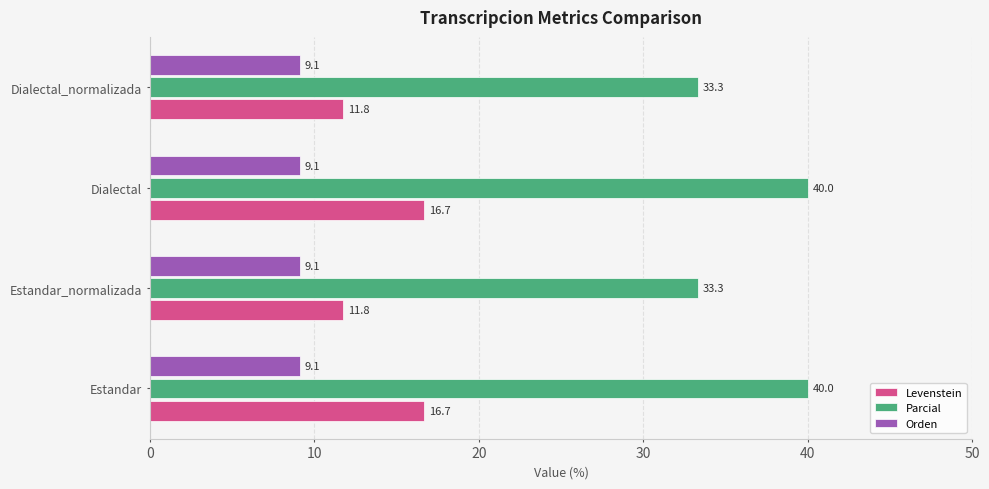

Which series has the largest range (max minus min)?

Parcial